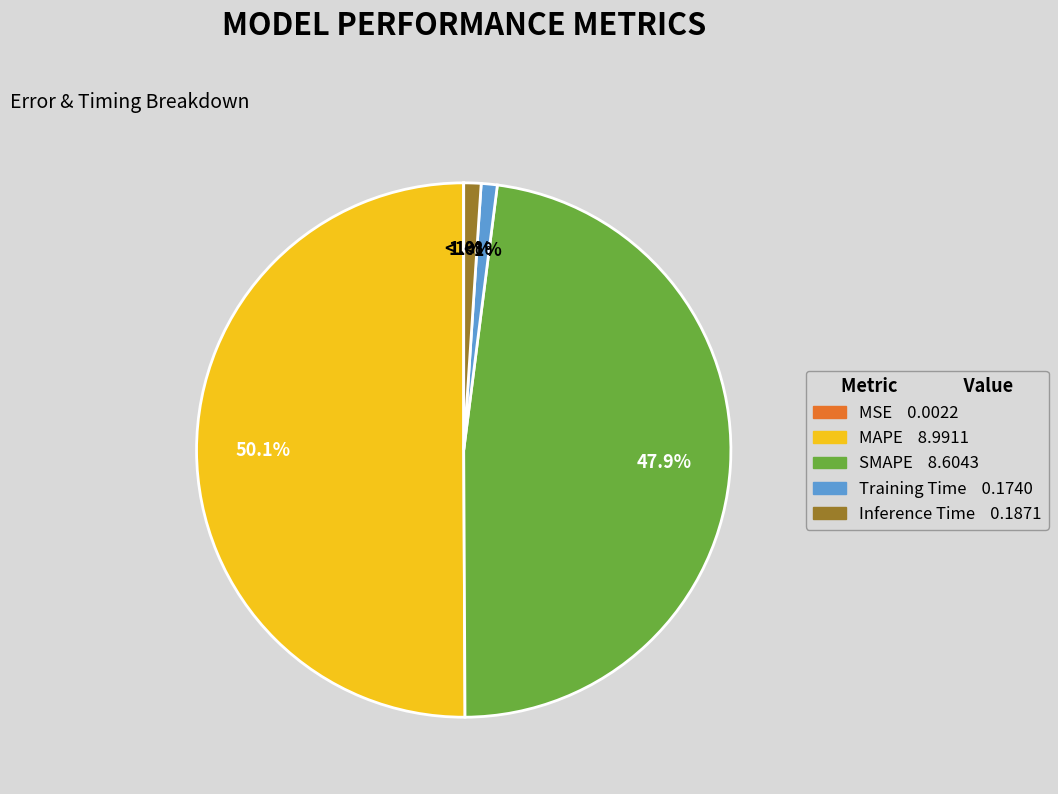

Between Training Time and MSE, which is larger?

Training Time